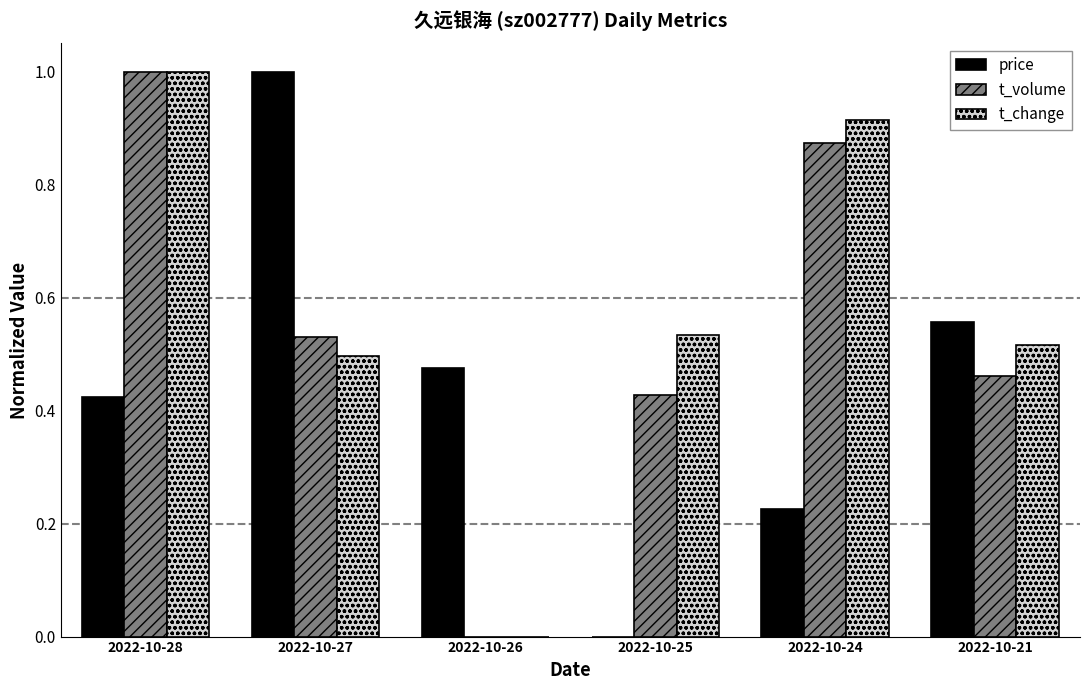

The value of t_change at 2022-10-26 is 0.0. True or false?

True